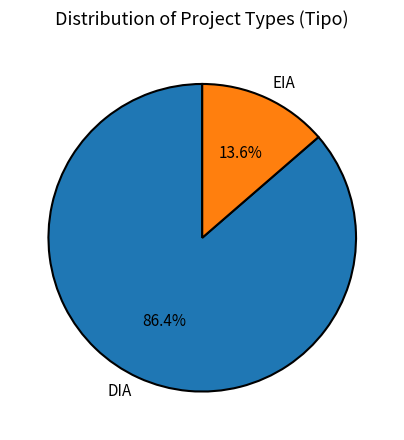

The DIA slice represents 86% of the pie. True or false?

True